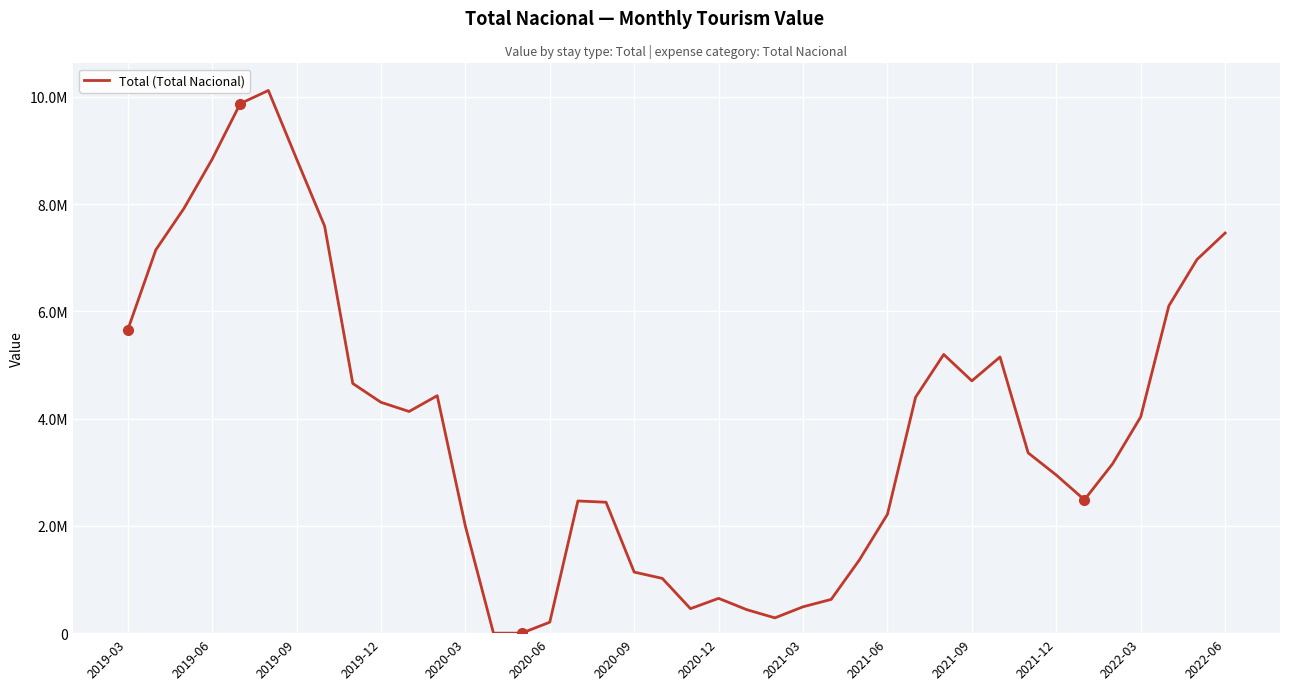

Is this an area chart (filled region under the line)?

No